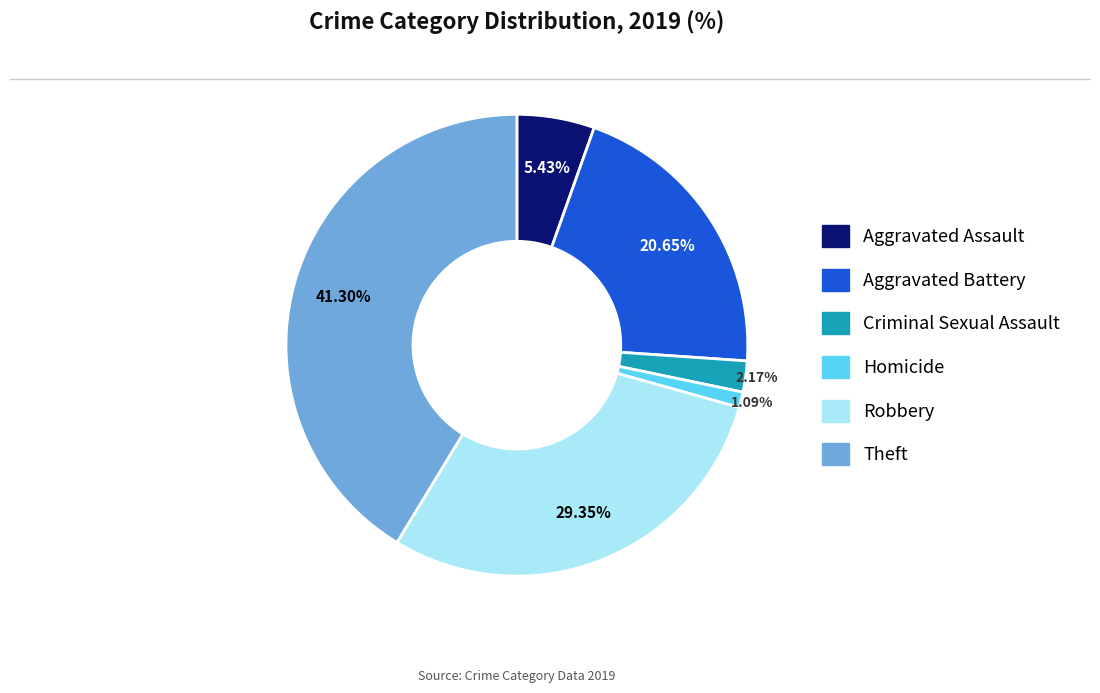

Which category has the biggest portion of the pie?

Theft